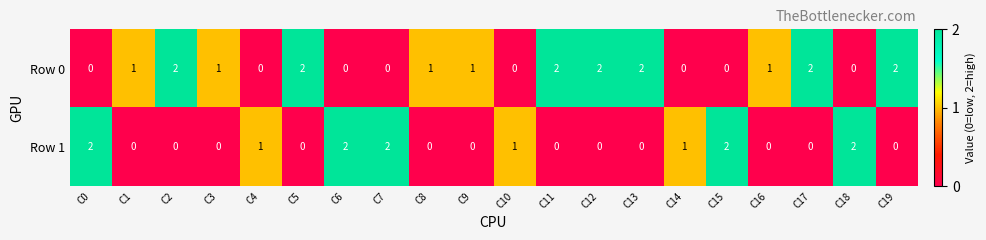

What is the sum of all Row 0 values?

19